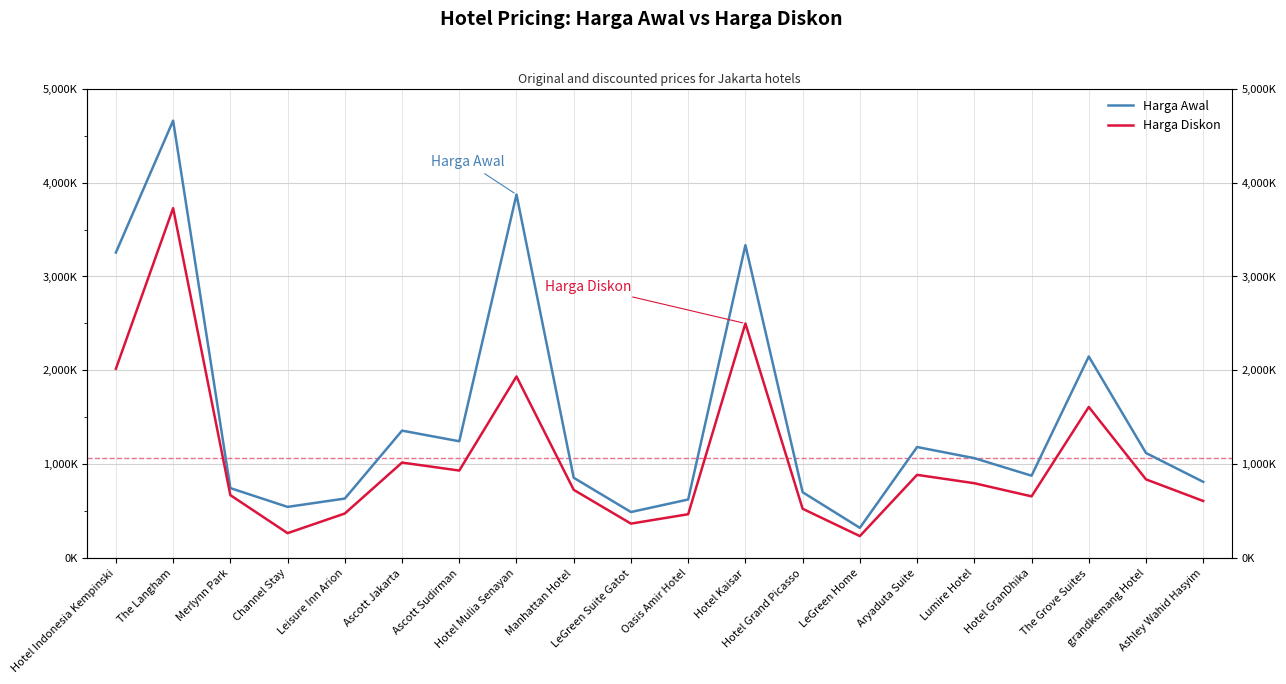

What position from the left is The Grove Suites?

18